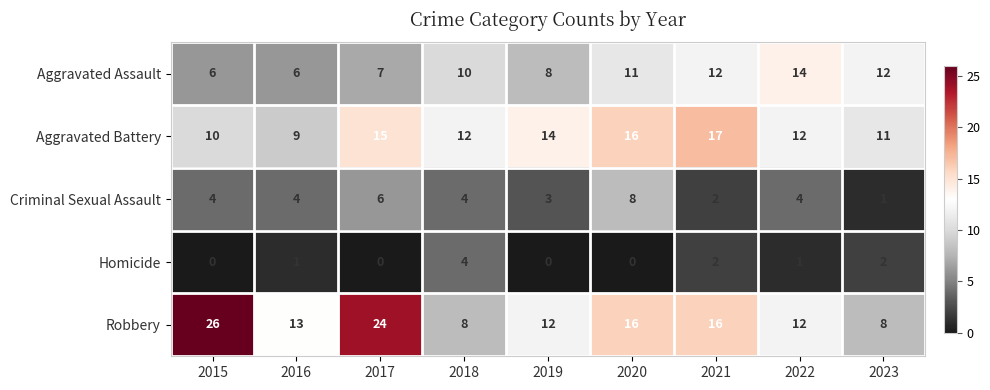

List the series in order of their overall mean, lowest first.

Homicide, Criminal Sexual Assault, Aggravated Assault, Aggravated Battery, Robbery